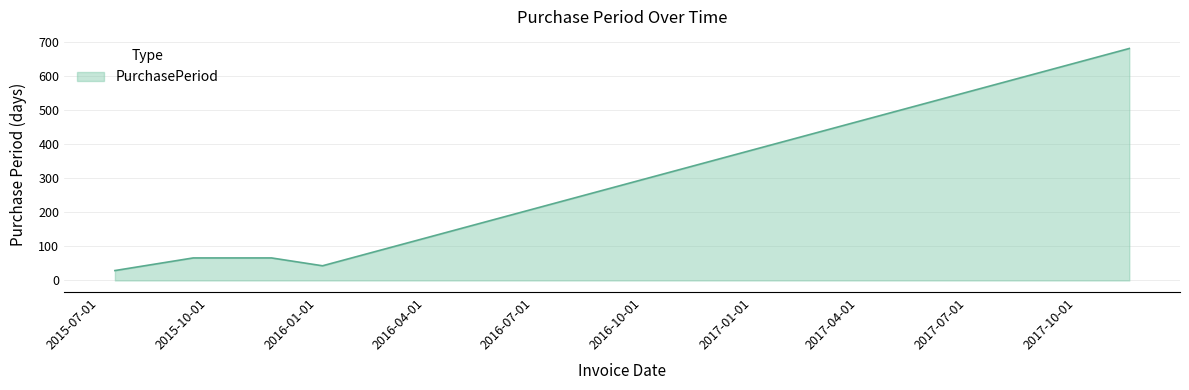

What is the maximum value shown in the chart?

680